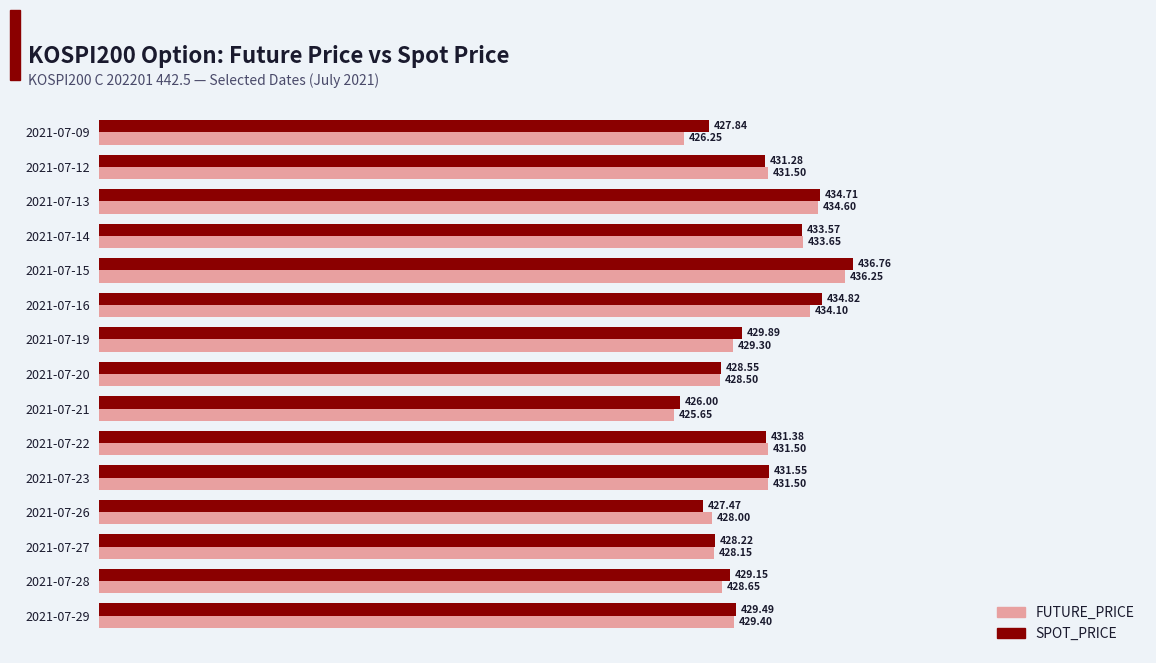

Is the value of SPOT_PRICE at 2021-07-16 greater than the value of FUTURE_PRICE at 2021-07-29?

Yes